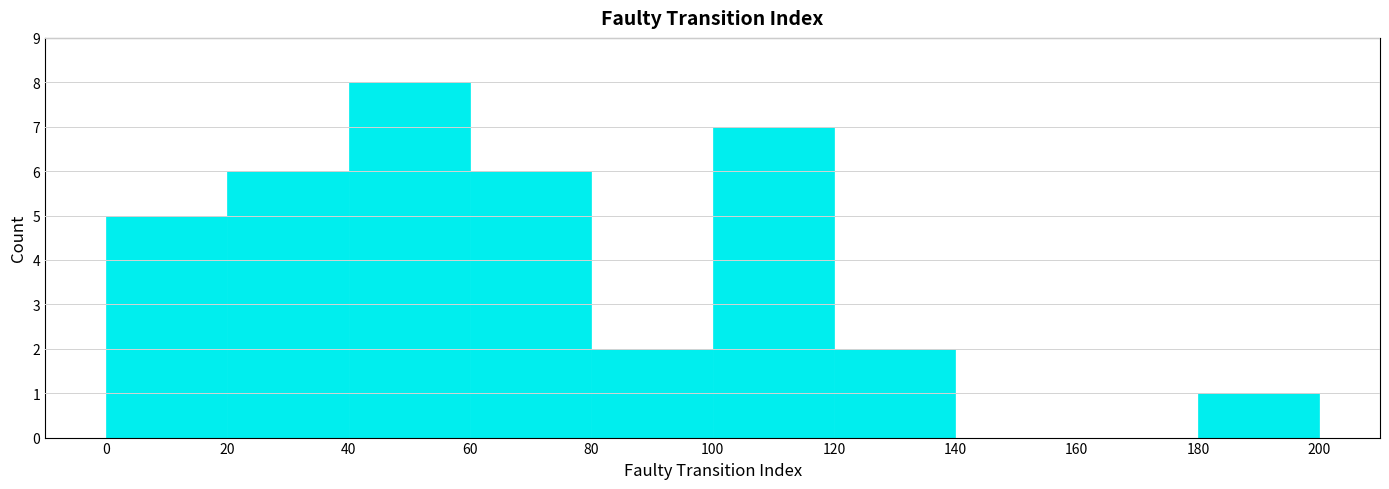

How tall is the bar that spans 20 to 40 on the x-axis? The values are not printed on the chart, so give them approximately, as read against the axis.

6